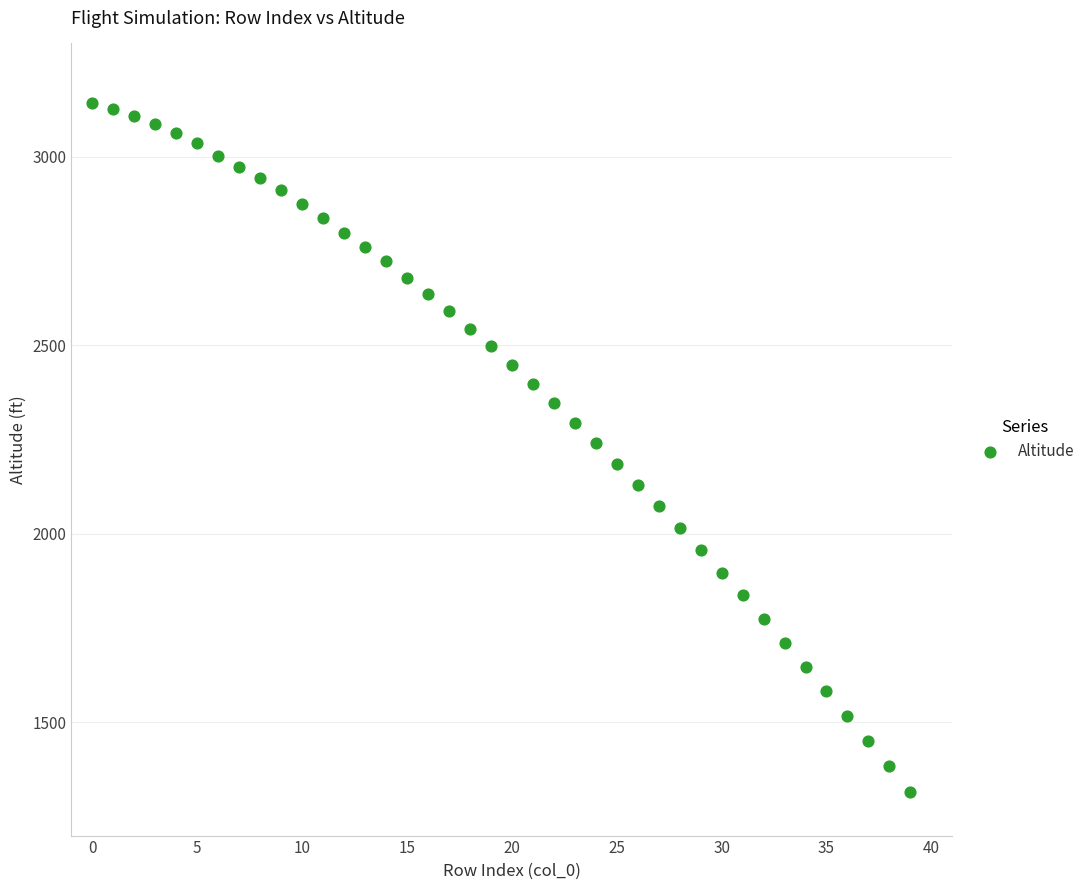

What is the range of Y values (max minus min)?

1827.5